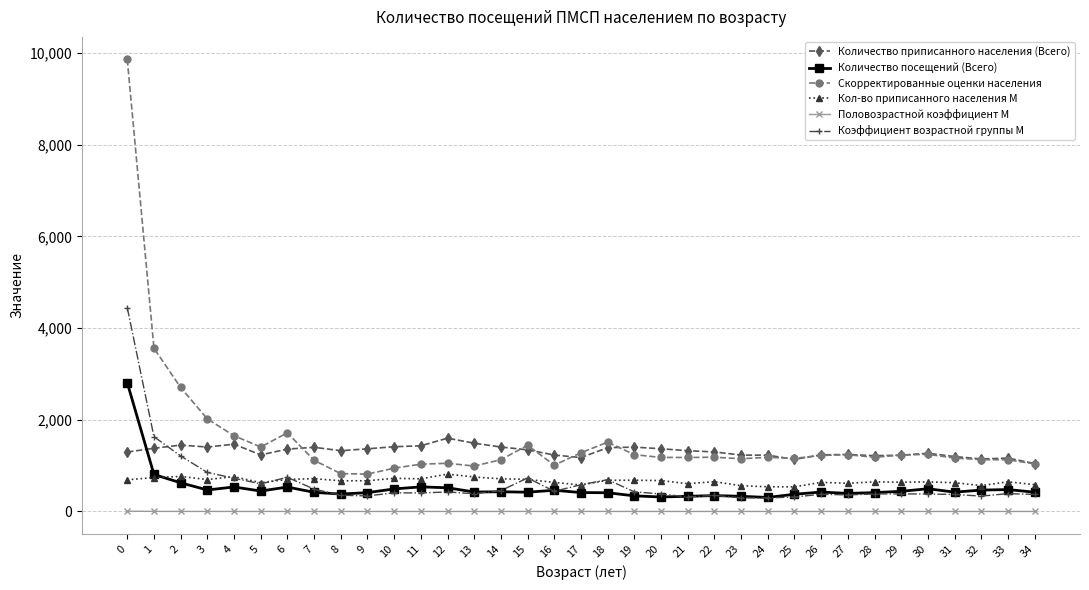

Is it true that Количество посещений (Всего) equals 86.7 at 31?

False